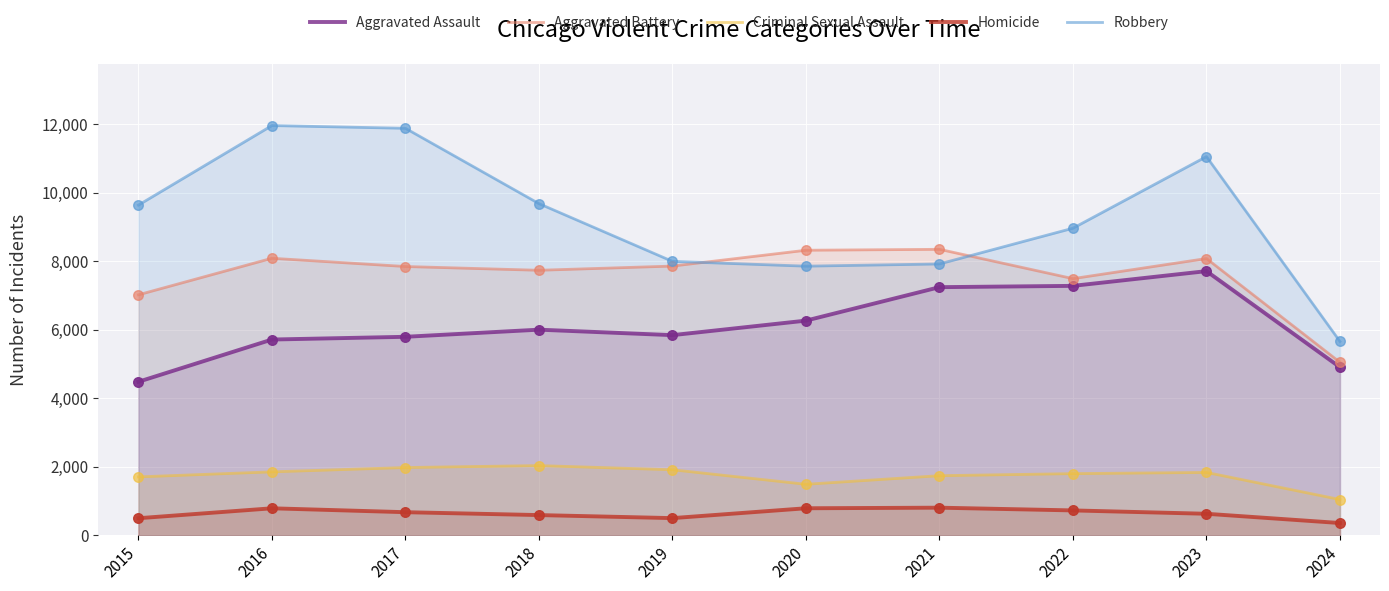

Which series reaches the maximum Y coordinate?

Robbery